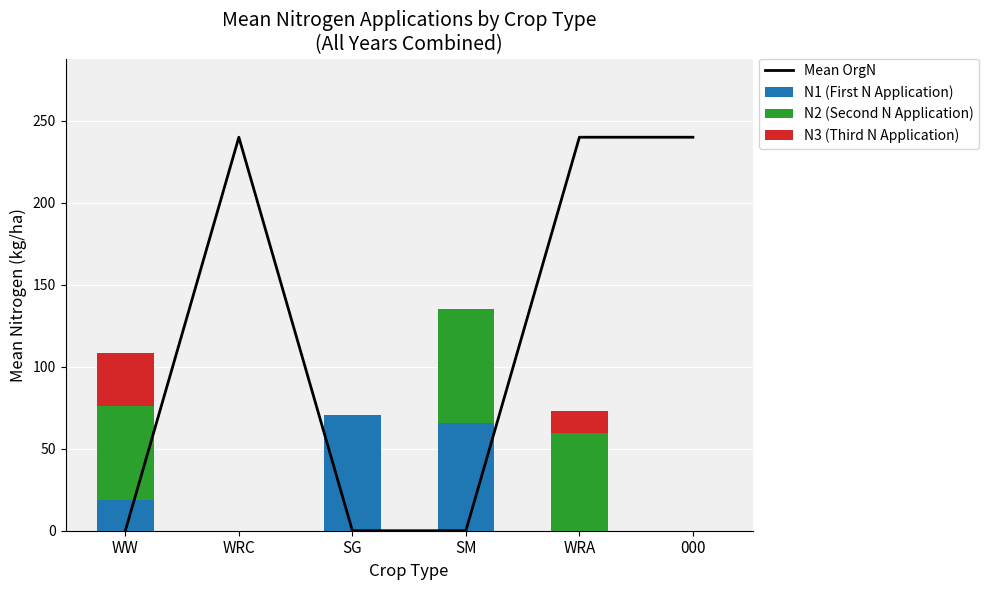

Is the value of Mean OrgN at WRC greater than the value of N3 (Third N Application) at SM?

Yes